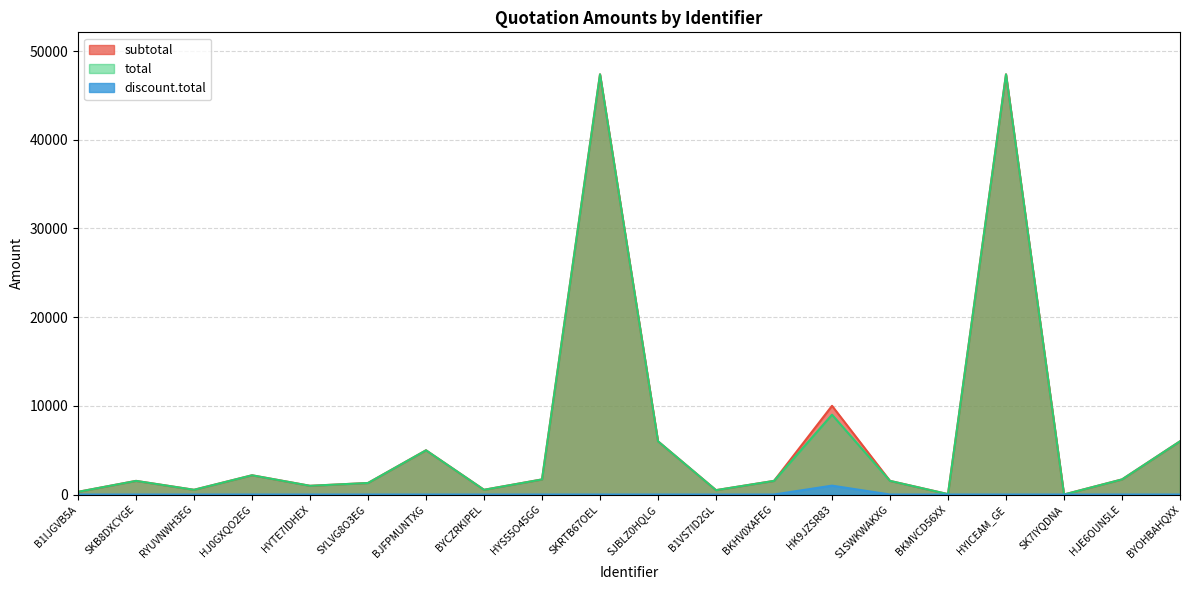

True or false: discount.total and subtotal intersect in this chart.

False